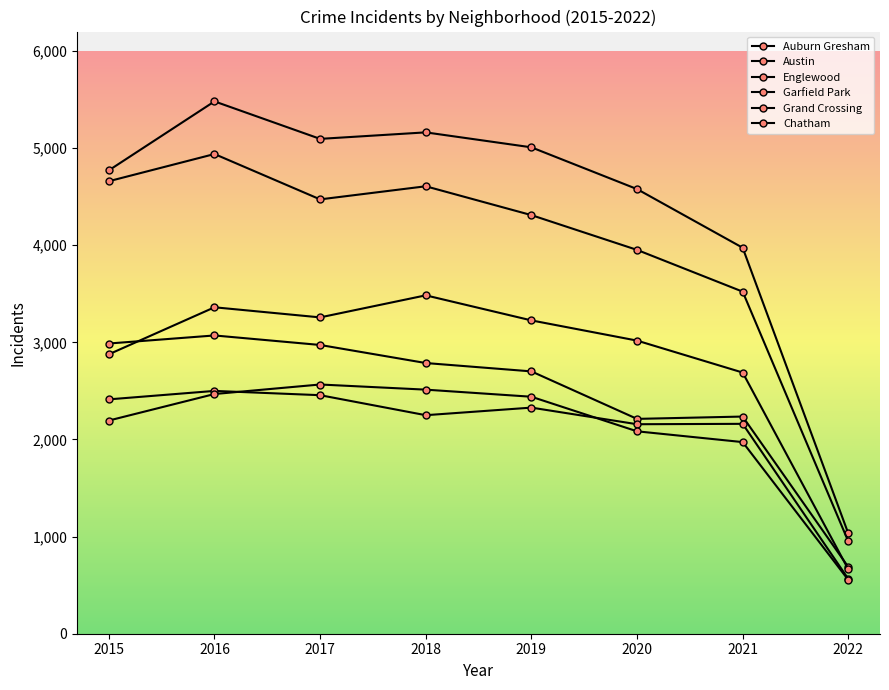

At which category is the sum across all series the highest?

2016